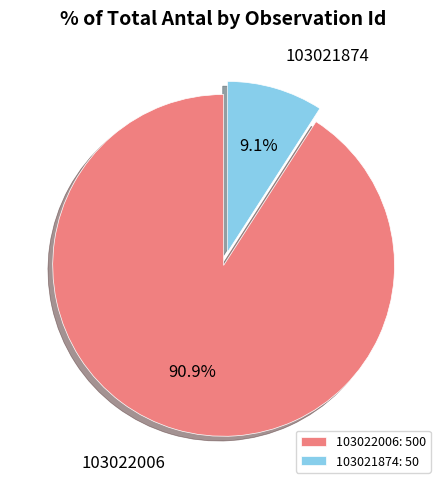

Between 103021874 and 103022006, which is larger?

103022006